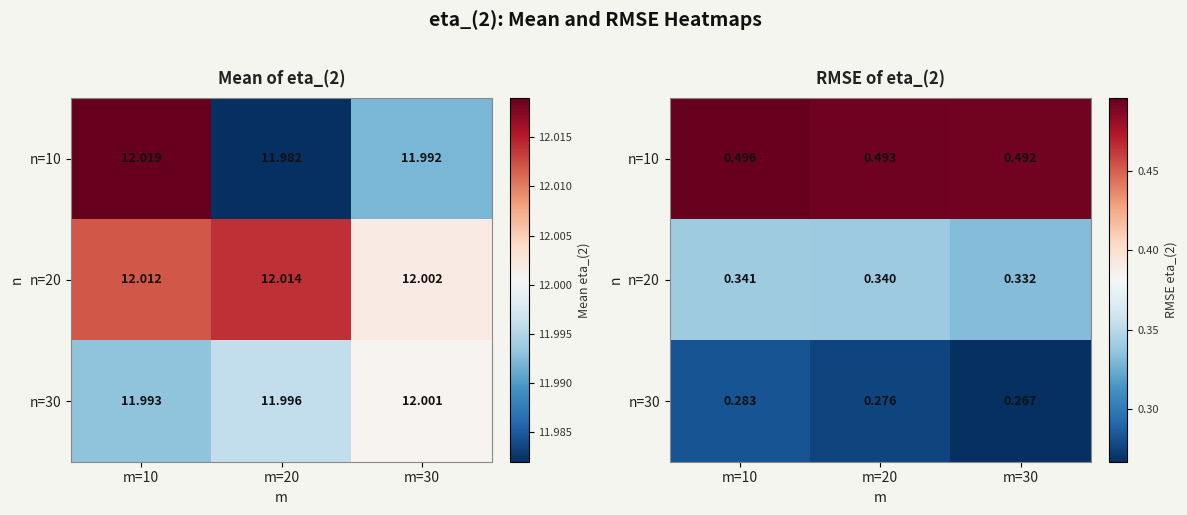

Is it true that n=20 equals 0.5 at m=30?

False